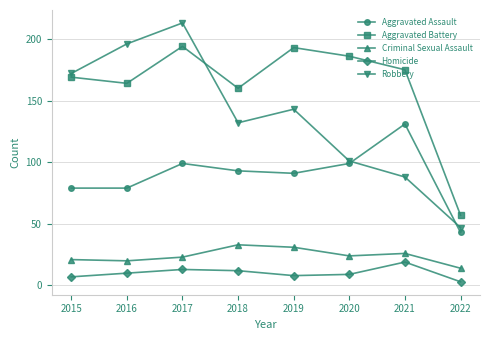

At which category is the sum across all series the highest?

2017